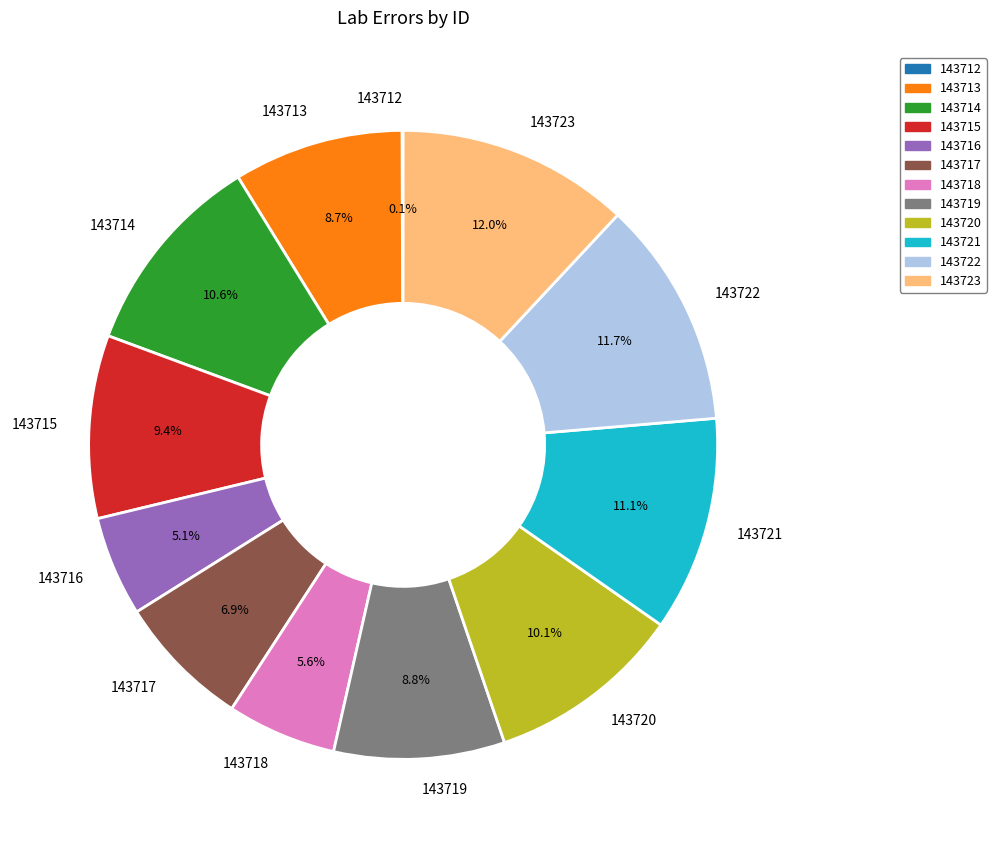

Is there a majority slice in this chart?

No